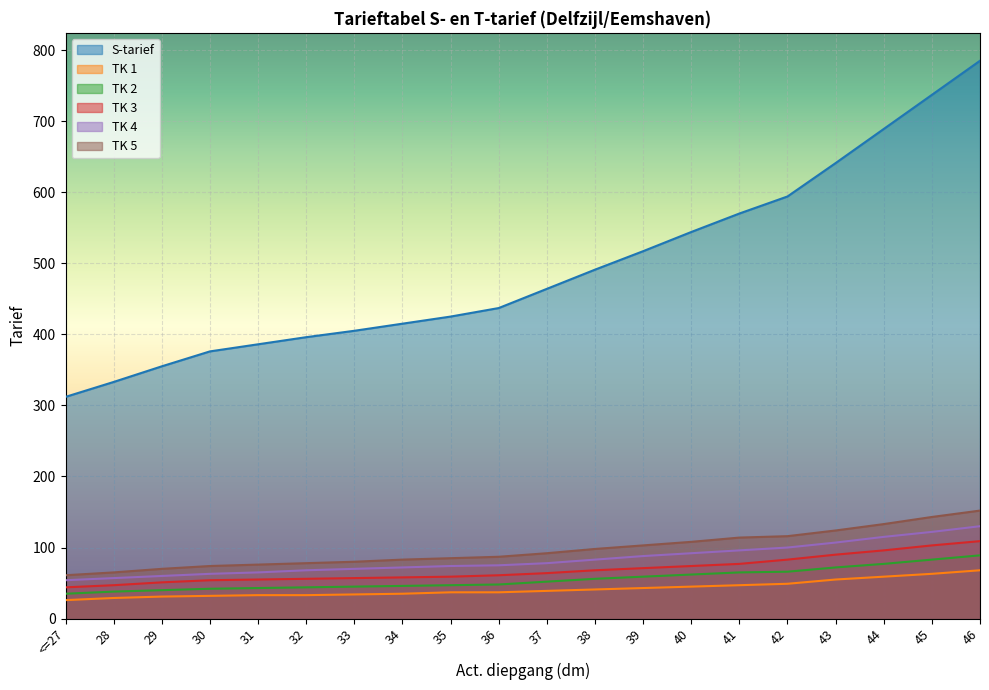

At which label does TK 5 first exceed 92?

38